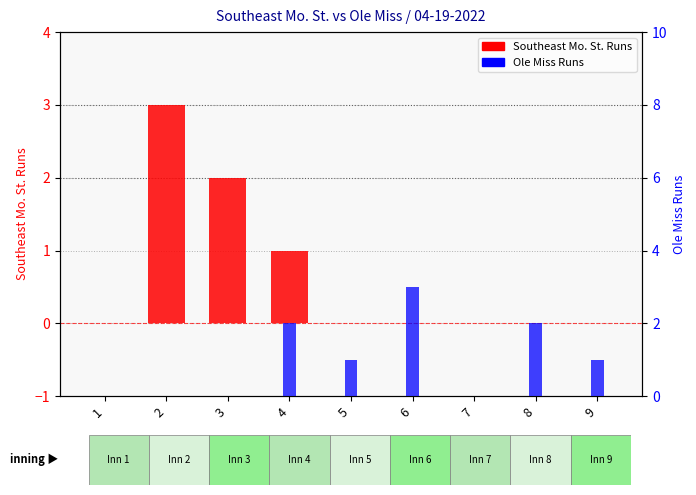

Is it true that Ole Miss Runs equals -2 at 7?

False